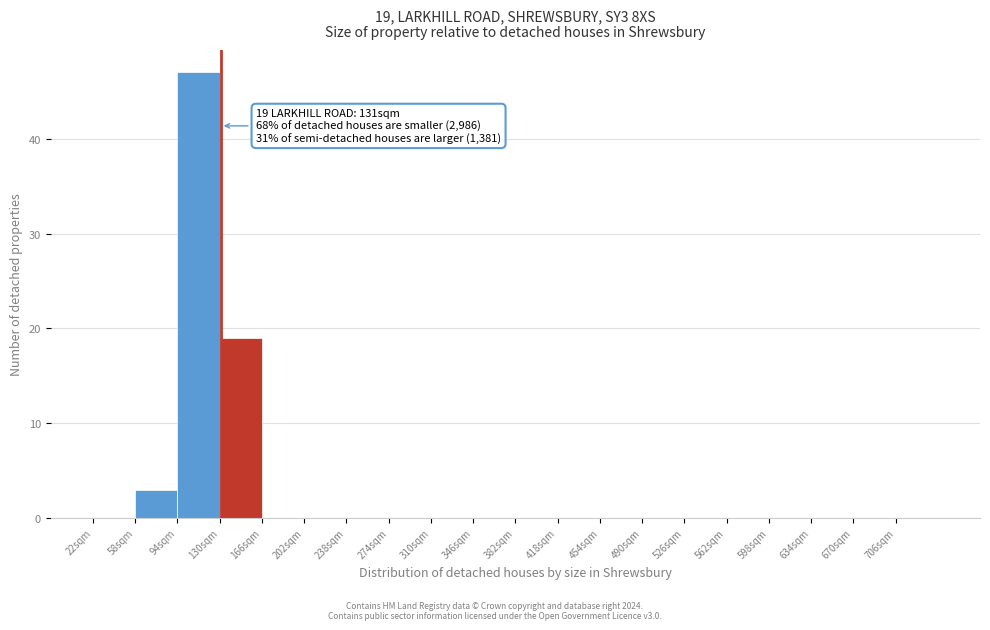

Which range on the x-axis has the tallest bar?

94 to 130